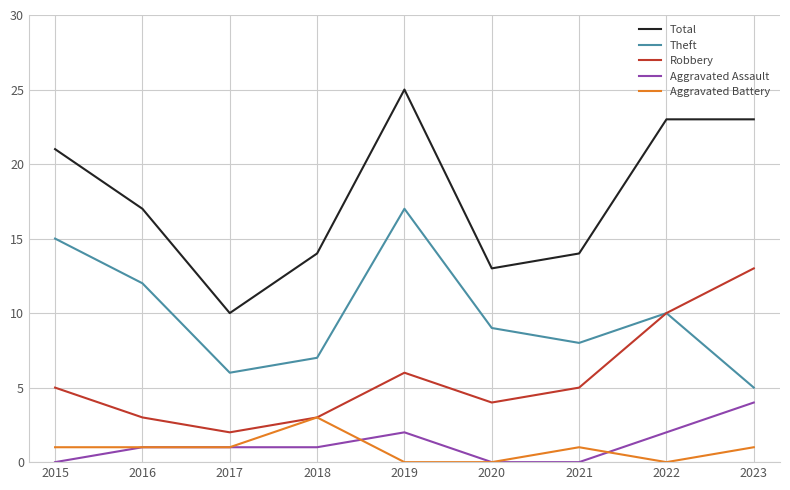

Reading left to right, what are all the values shown in this chart?

Total: 21	17	10	14	25	13	14	23	23
Theft: 15	12	6	7	17	9	8	10	5
Robbery: 5	3	2	3	6	4	5	10	13
Aggravated Assault: 0	1	1	1	2	0	0	2	4
Aggravated Battery: 1	1	1	3	0	0	1	0	1